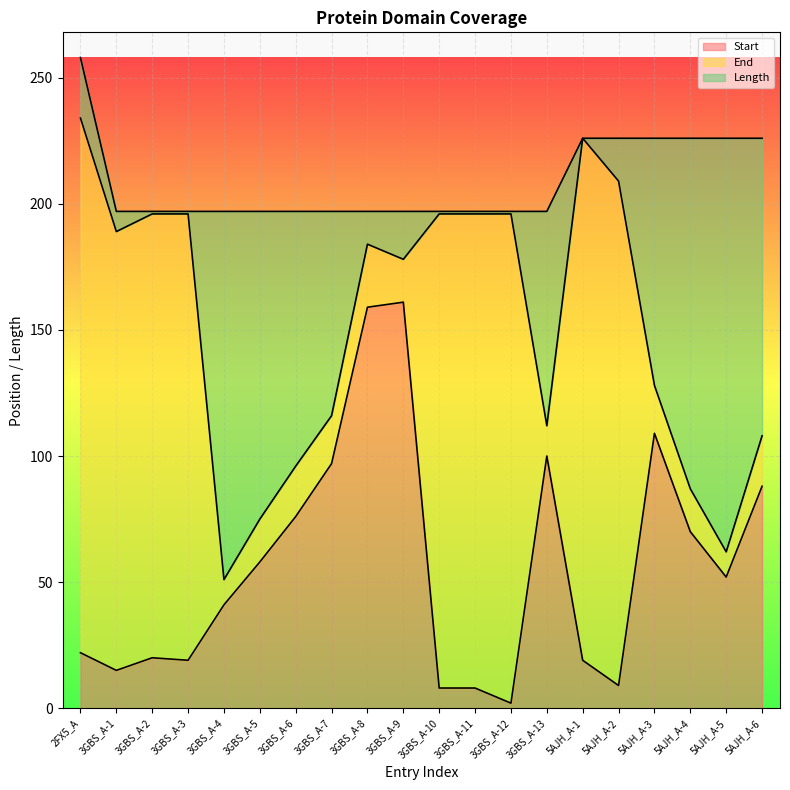

What is the total value across all series at 5AJH_A-4?

226